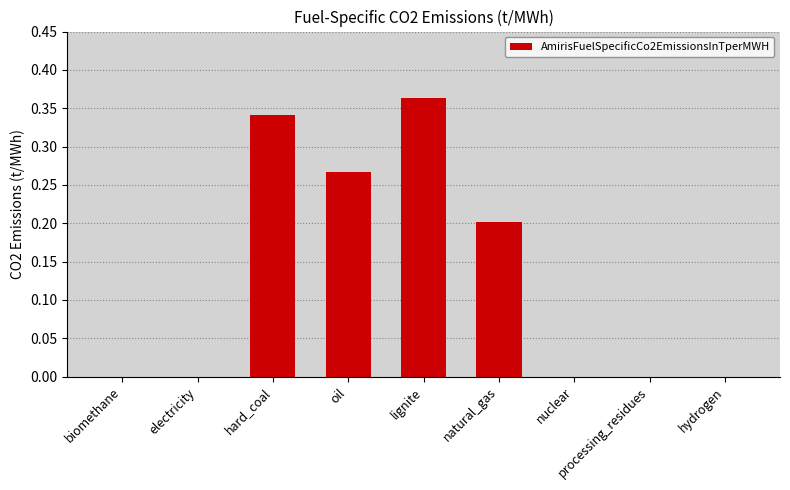

Which category has the highest value across all series?

lignite